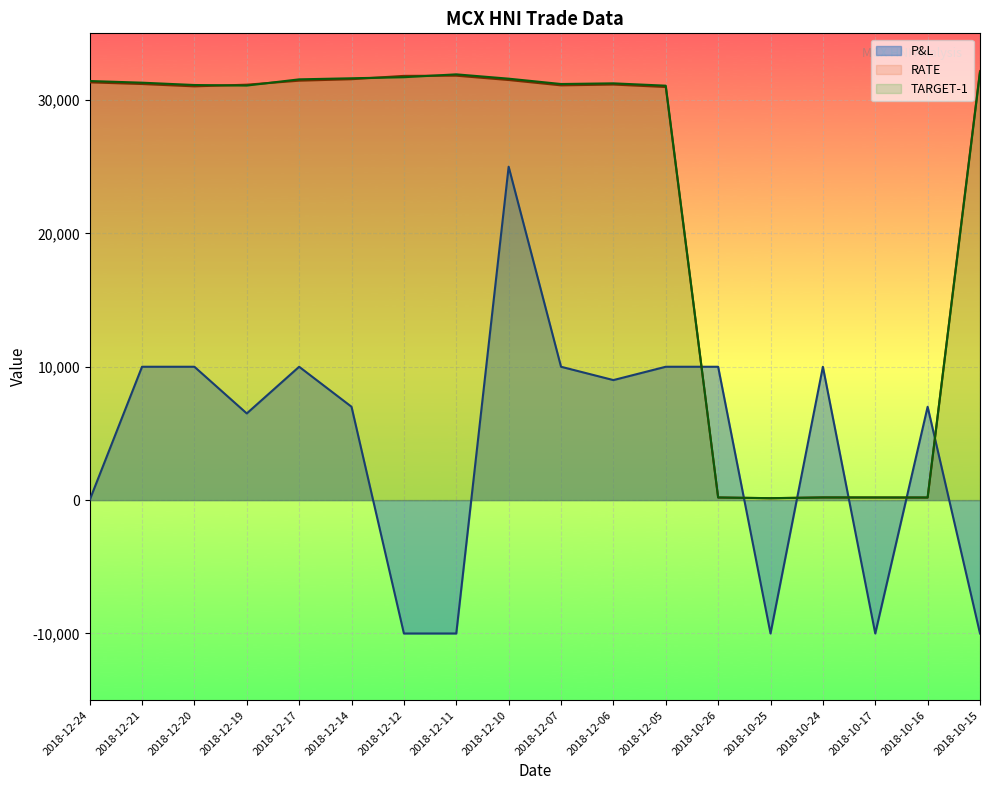

Which has a higher value, 2018-10-25 or 2018-12-10?

2018-12-10